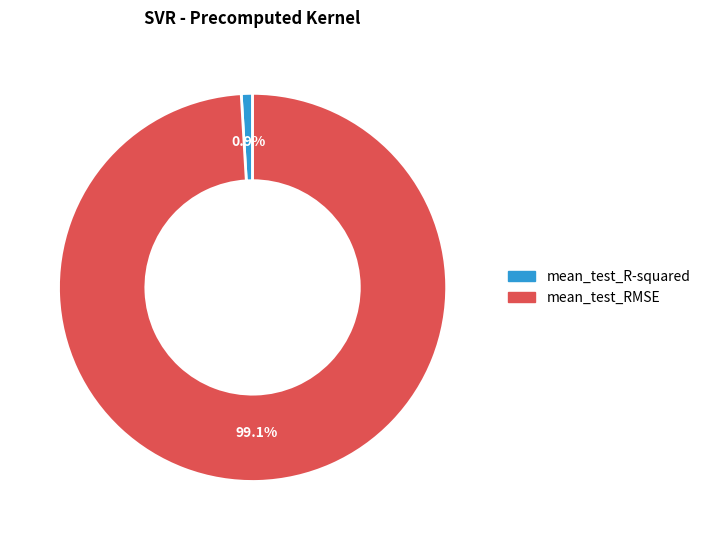

To the nearest percent, what percentage of the pie is mean_test_R-squared?

1%